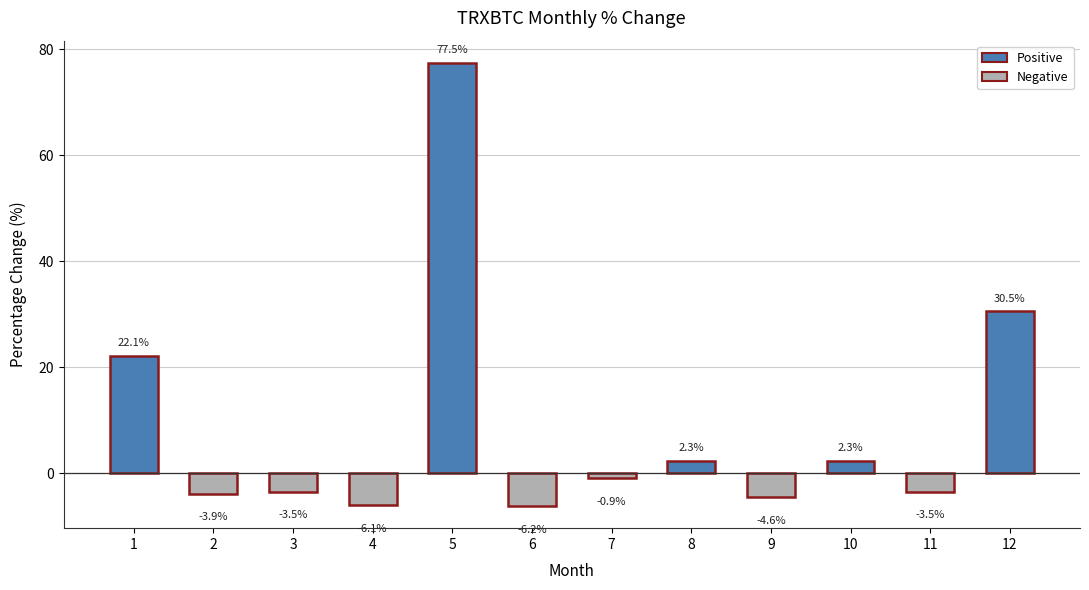

What is the value of the 8th bar from the left?

2.3